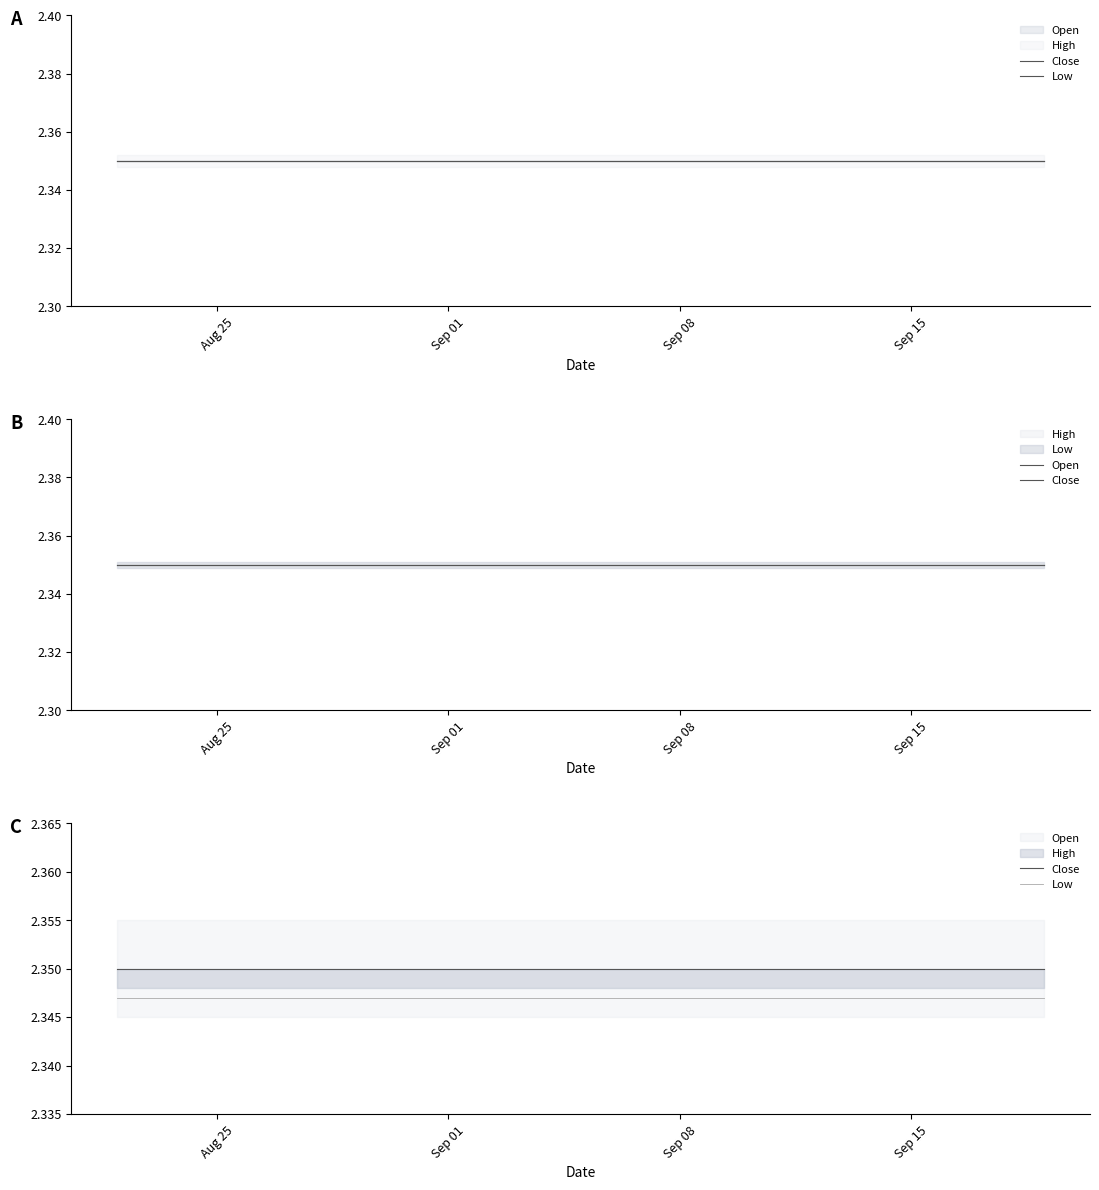

What is the smallest value displayed?

2.3